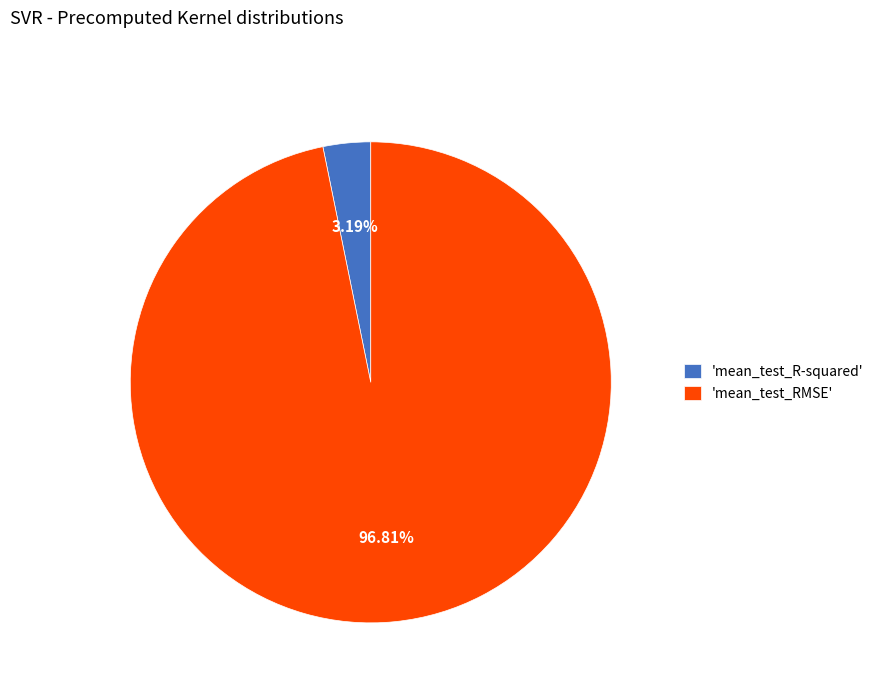

Combined, do 'mean_test_RMSE' and 'mean_test_R-squared' account for over 50%?

Yes